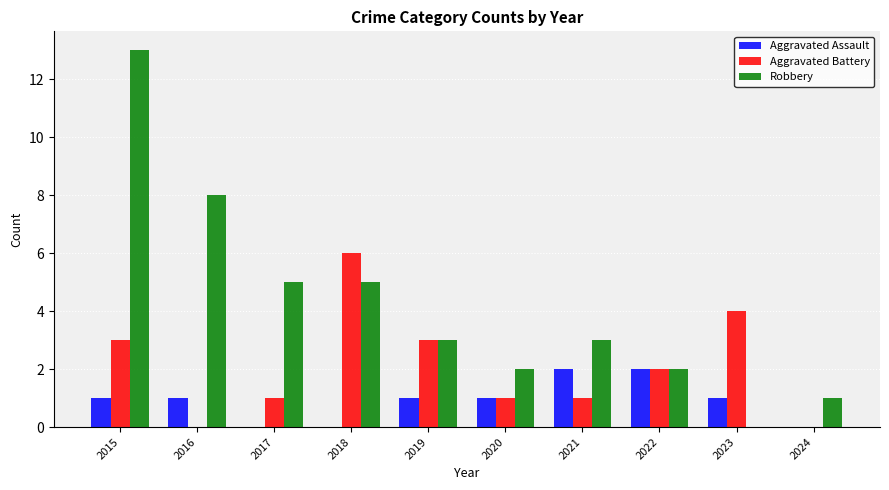

How many groups of bars are there?

10